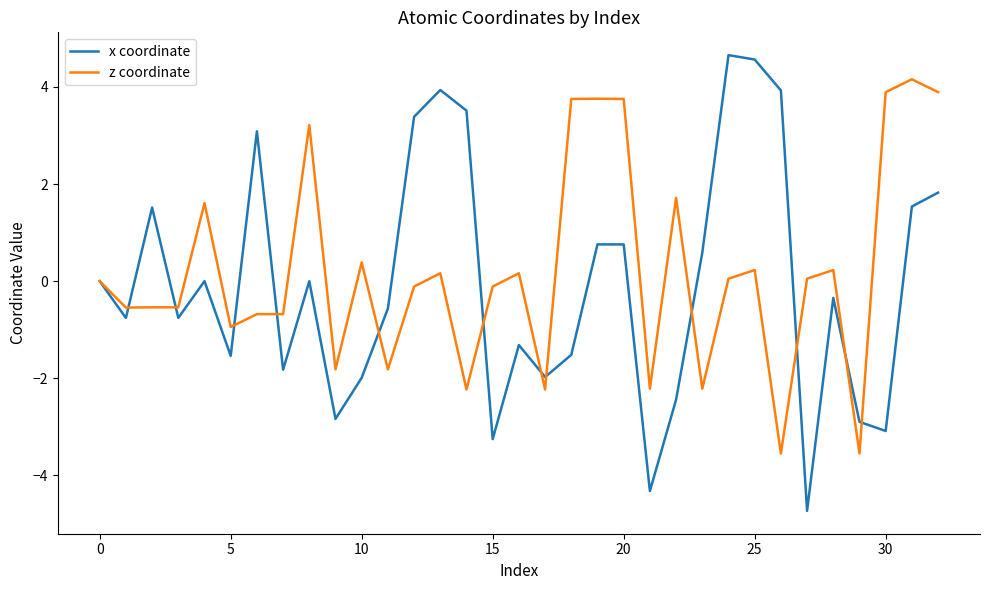

Which series has the widest spread of values?

x coordinate